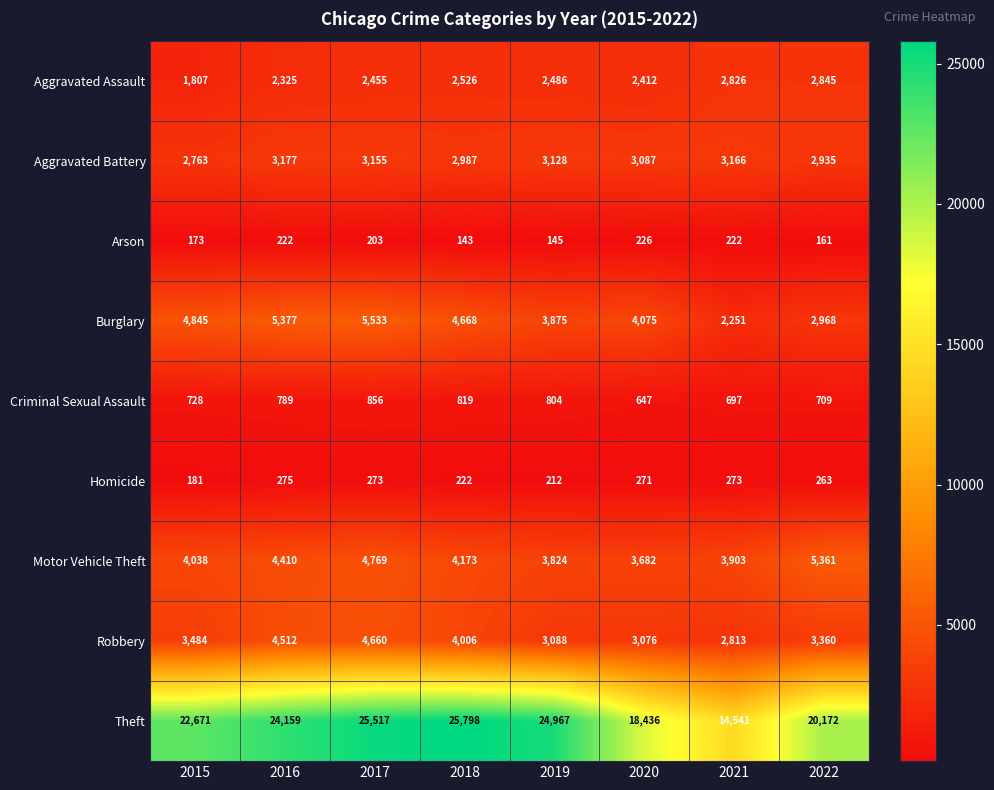

Where does the Arson series first go above 203?

2016